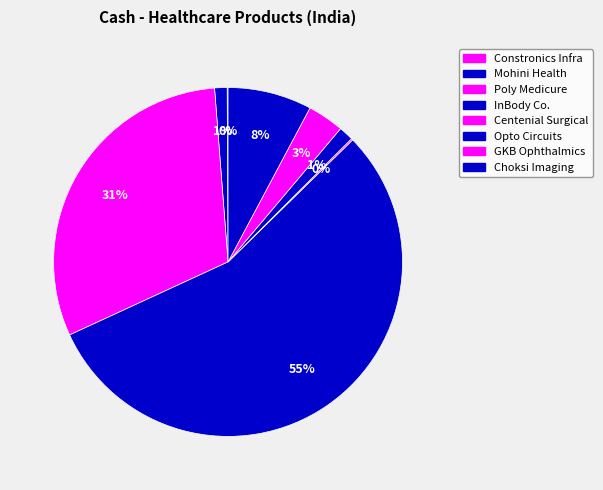

To the nearest percent, what percentage of the pie is InBody Co.?

55%